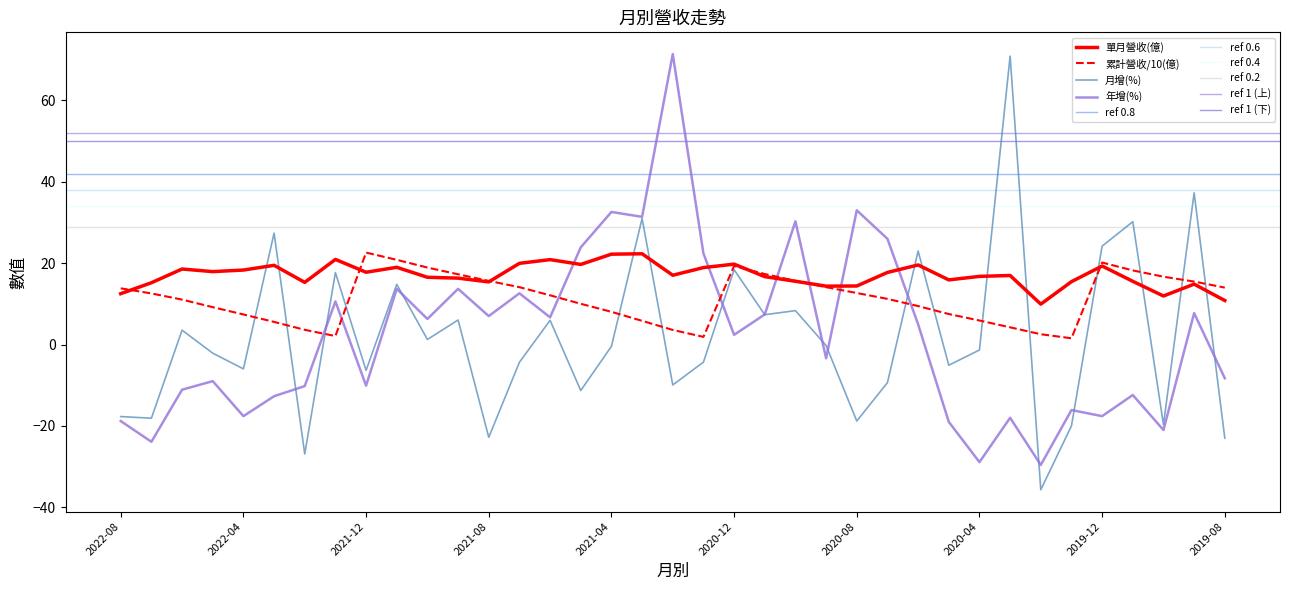

Is this an area chart (filled region under the line)?

No